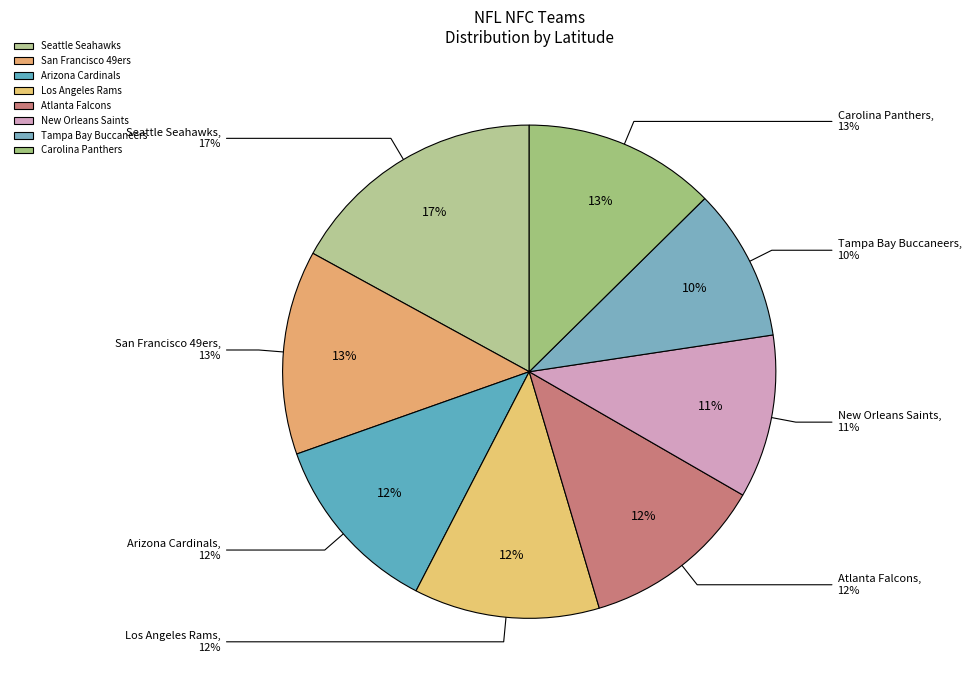

Count the number of slices in the pie.

8